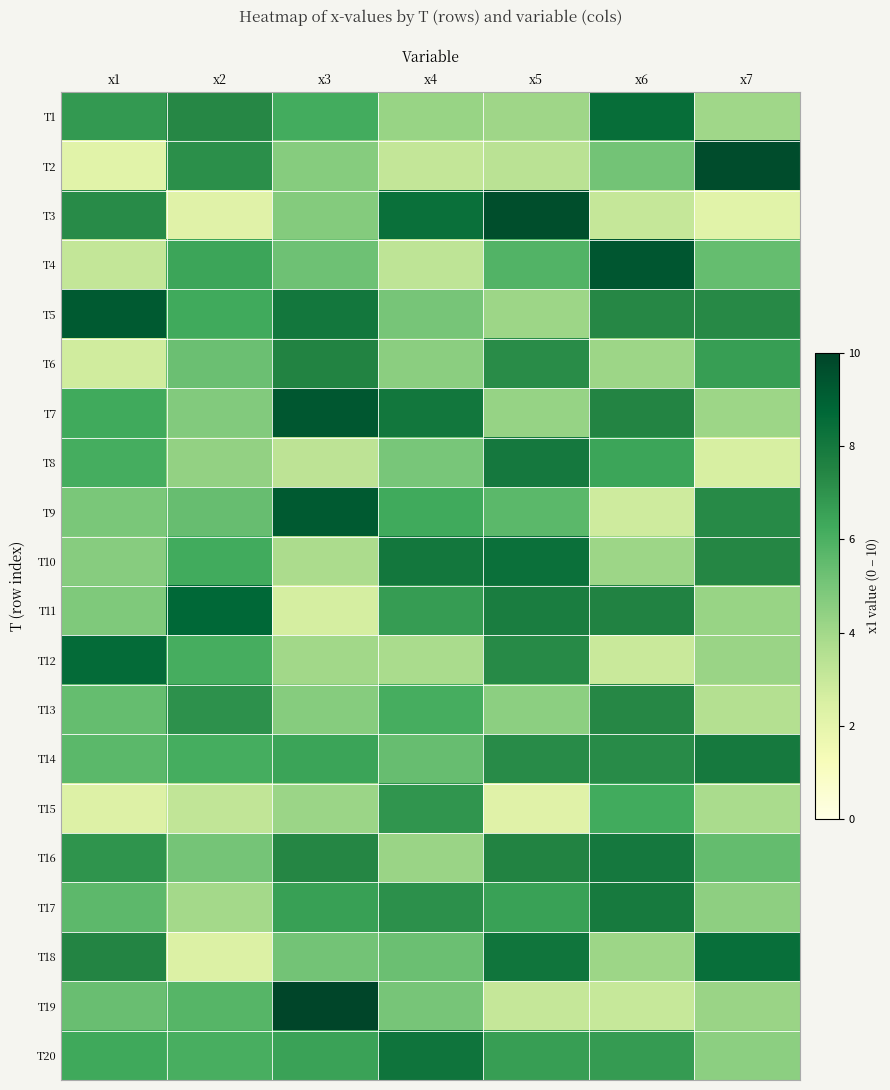

Rank the series by their maximum value, from lowest to highest.

T15, T13, T6, T17, T14, T8, T16, T20, T10, T18, T1, T12, T11, T5, T9, T7, T4, T3, T2, T19